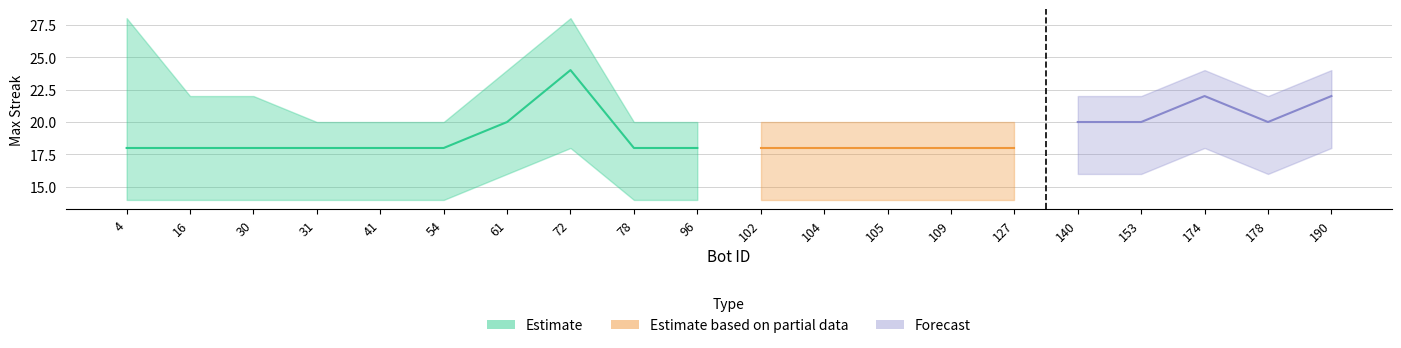

What is the value of the lower point at the 18th from the left?

18